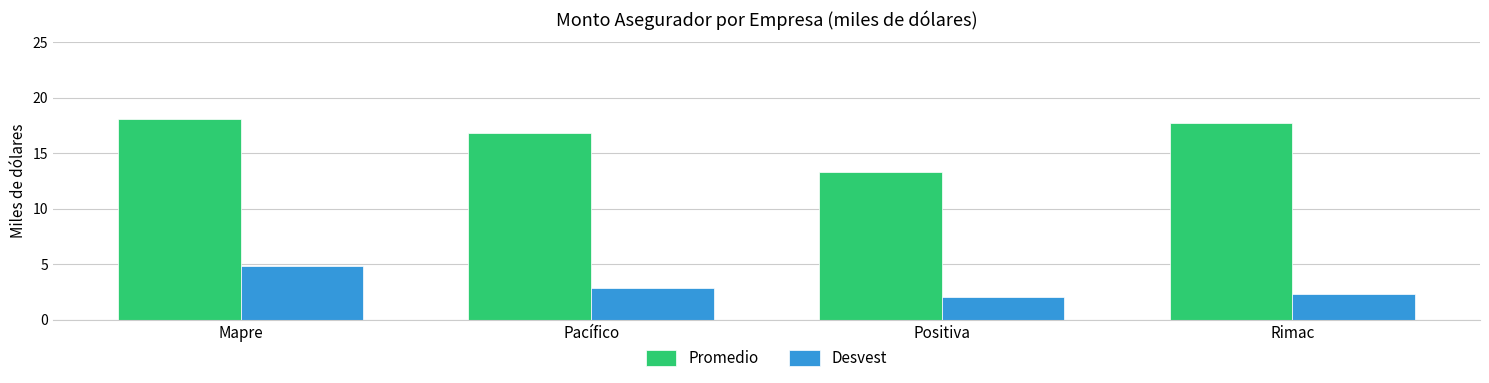

What is the difference between the Desvest values at Mapre and Rimac?

2.5